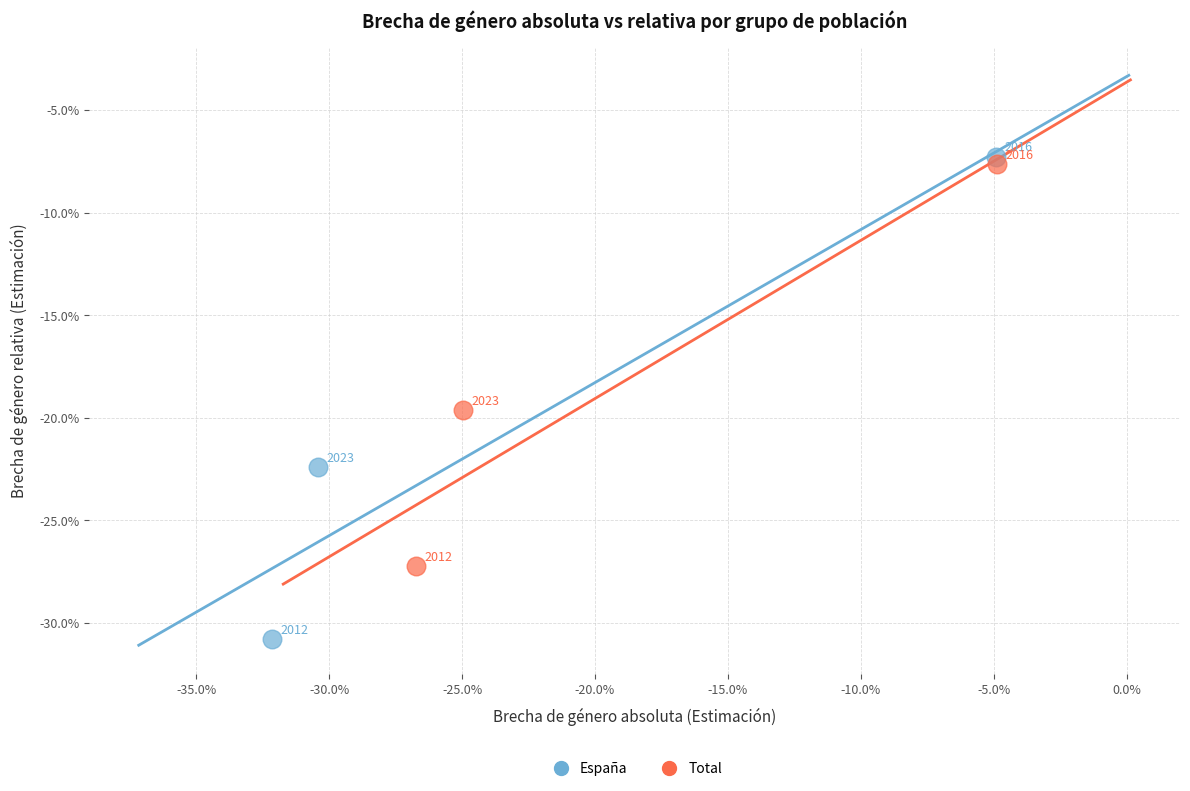

What are all the series names shown in the legend?

España, Total